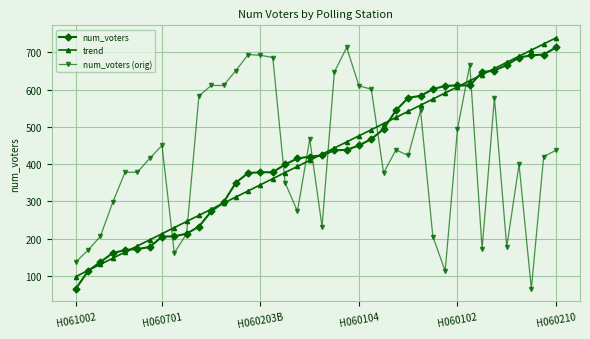

What is the smallest value displayed?

65.0